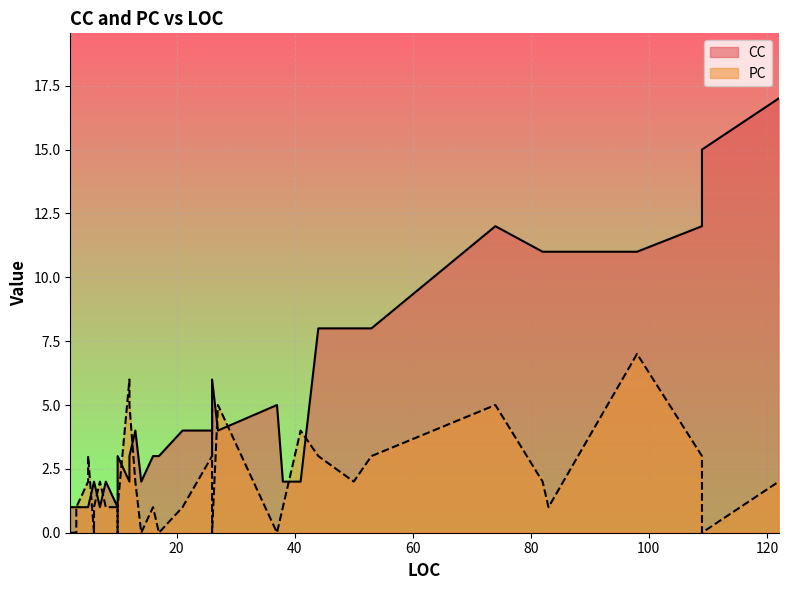

In CC, how many points are lower than both neighbors (excluding endpoints)?

7